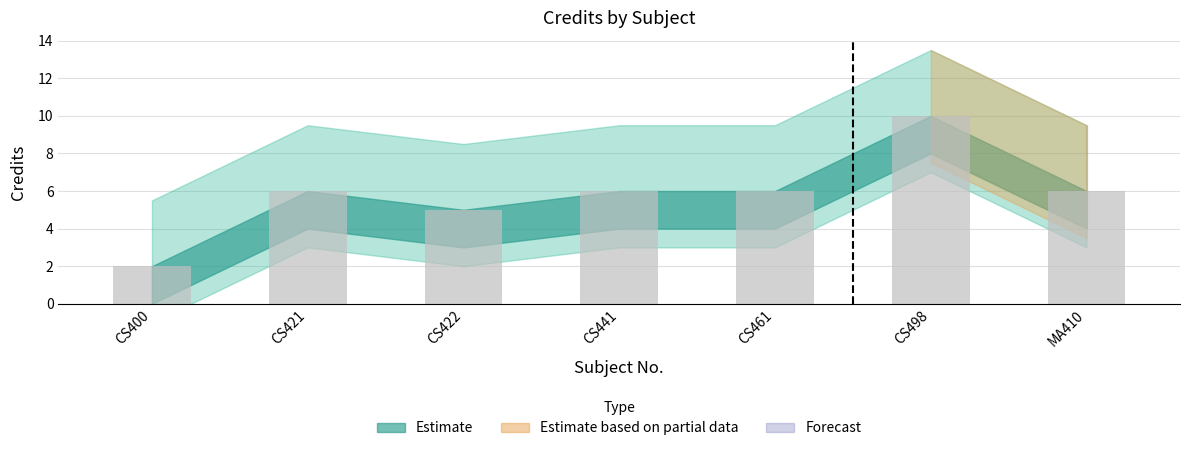

What position from the left is CS400?

1